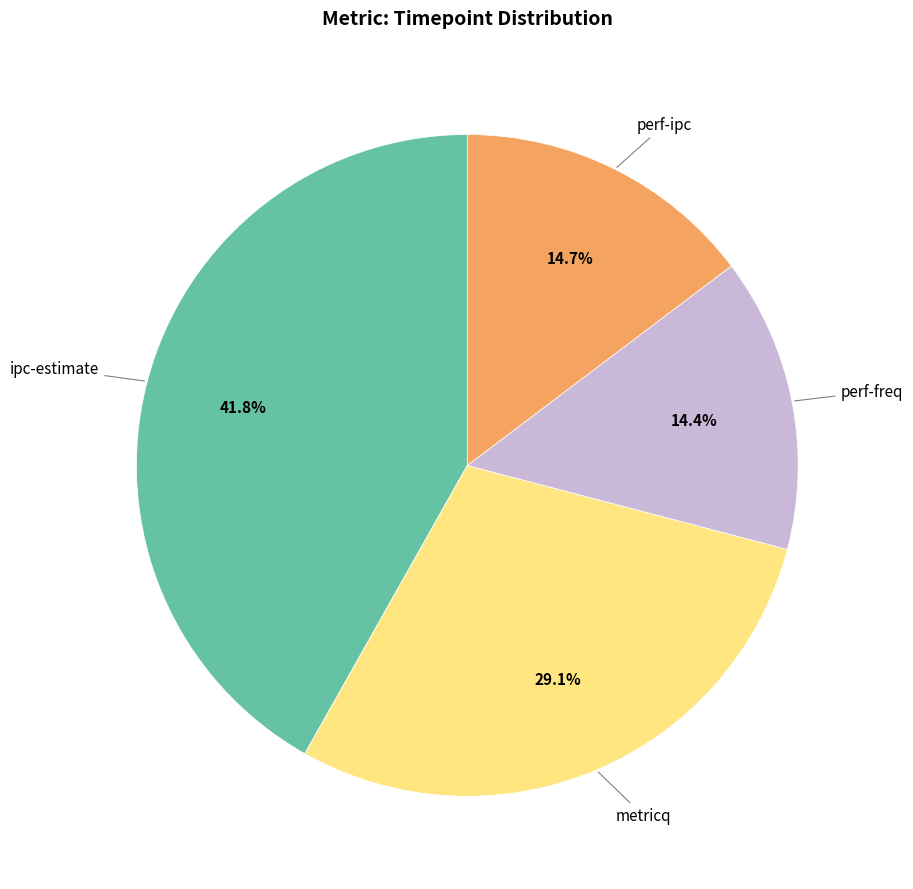

Is there a majority slice in this chart?

No